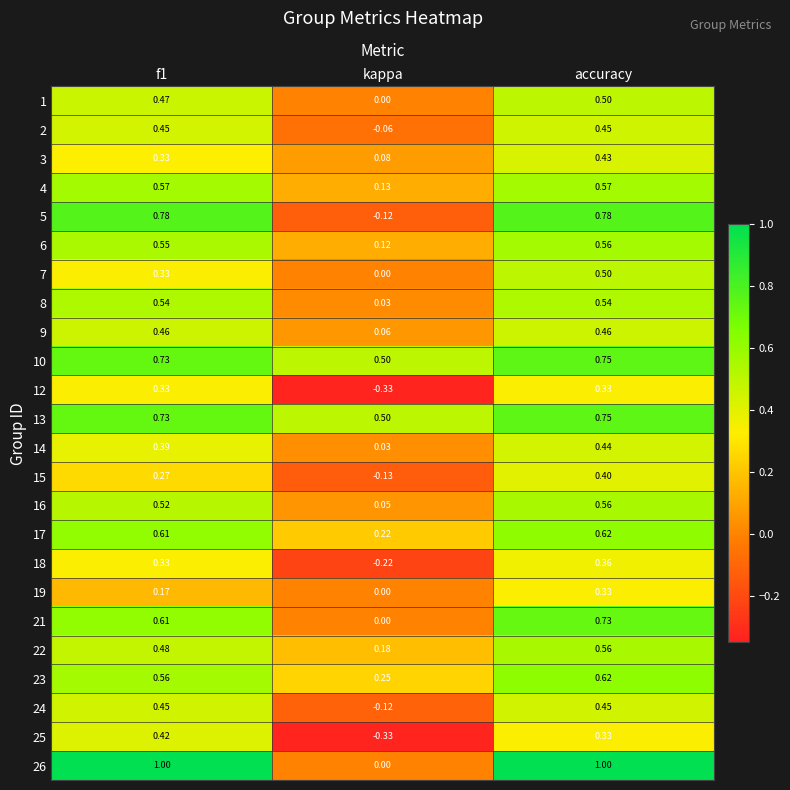

At which label is 17 closest to 0?

kappa